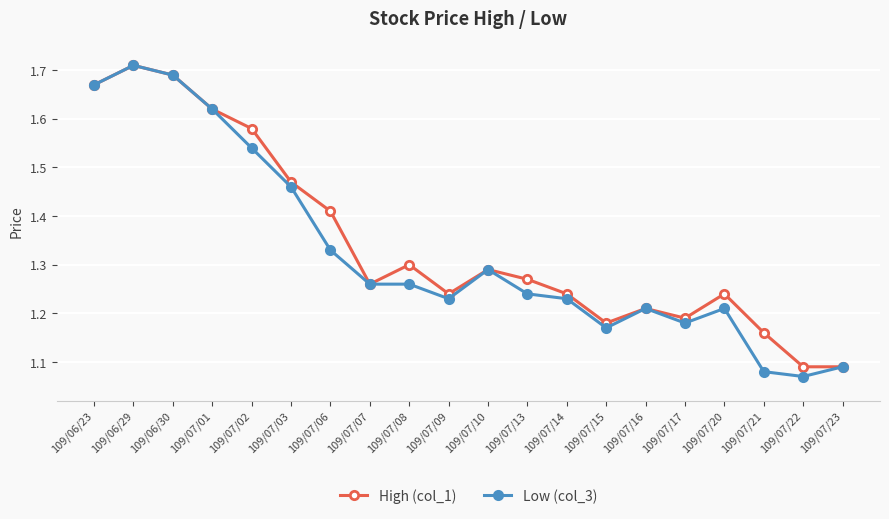

Rank the series by their average value, from lowest to highest.

Low (col_3), High (col_1)